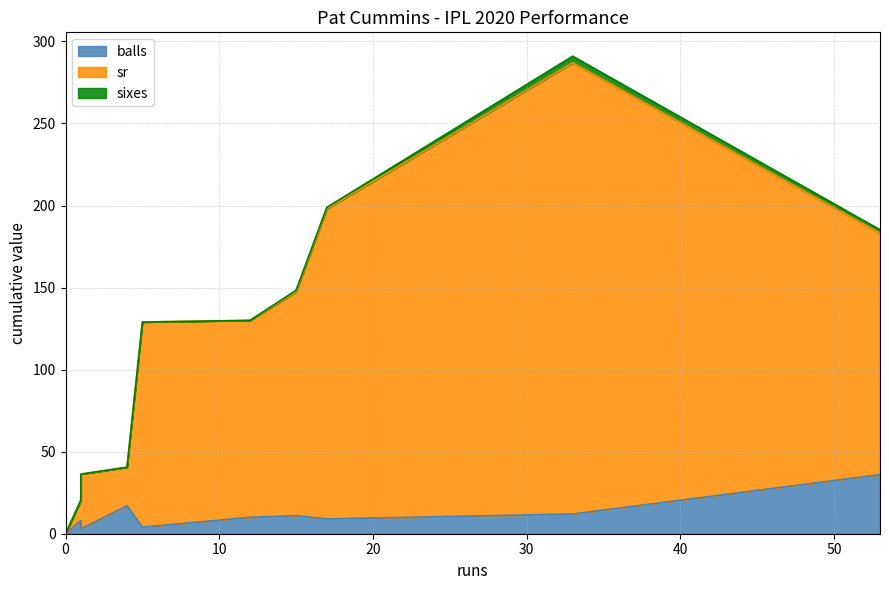

True or false: balls and sixes cross at least once.

False